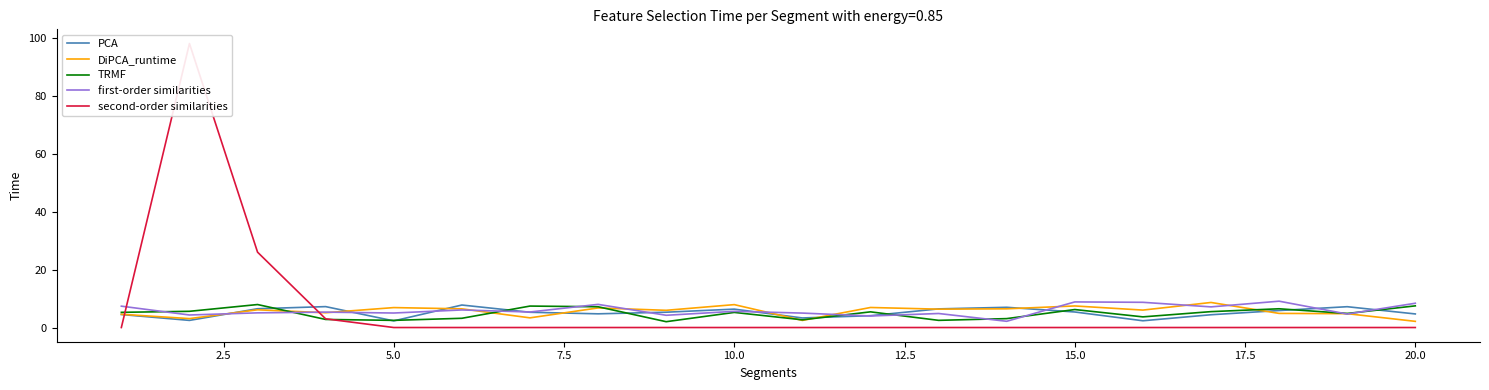

Which series changed the most between 12.5 and 17.5?

TRMF